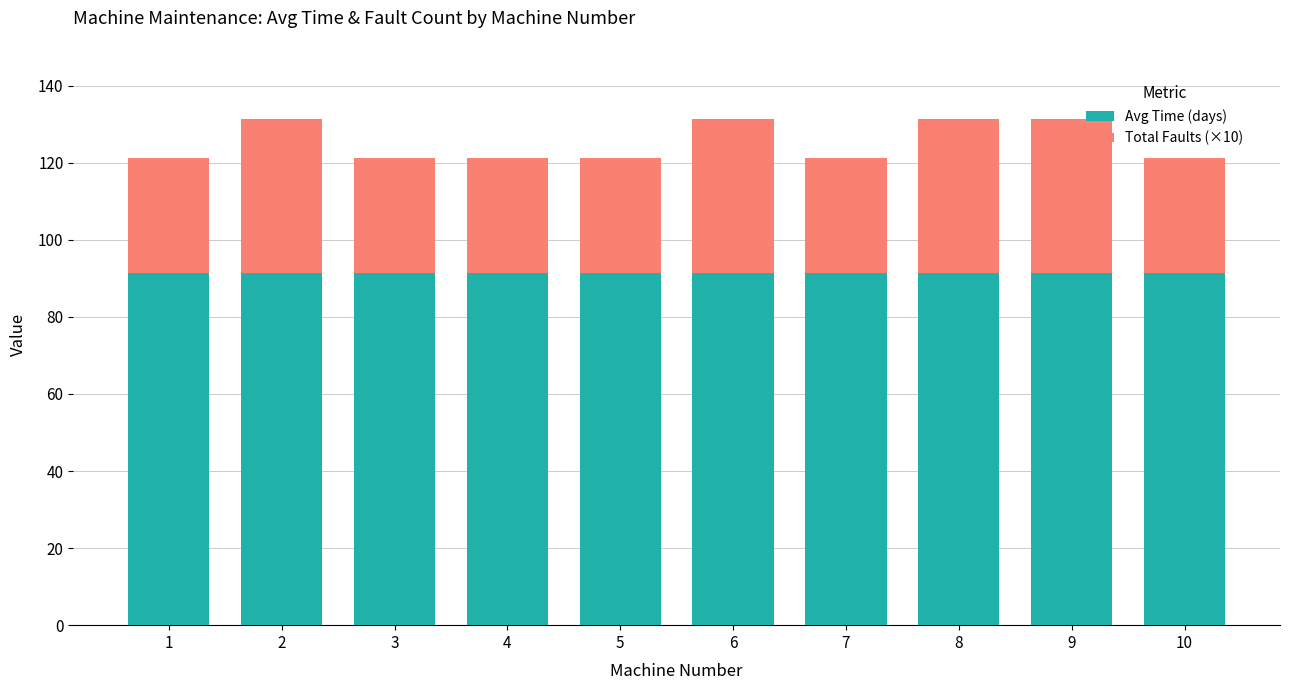

True or false: Avg Time (days) has a value of 91.2 at 4.

True